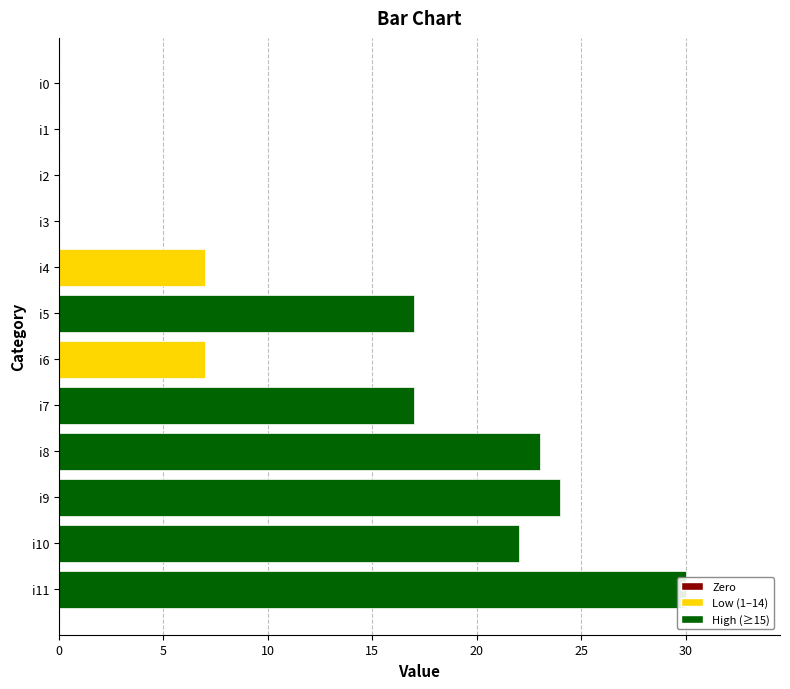

Which category has the highest value across all series?

i11